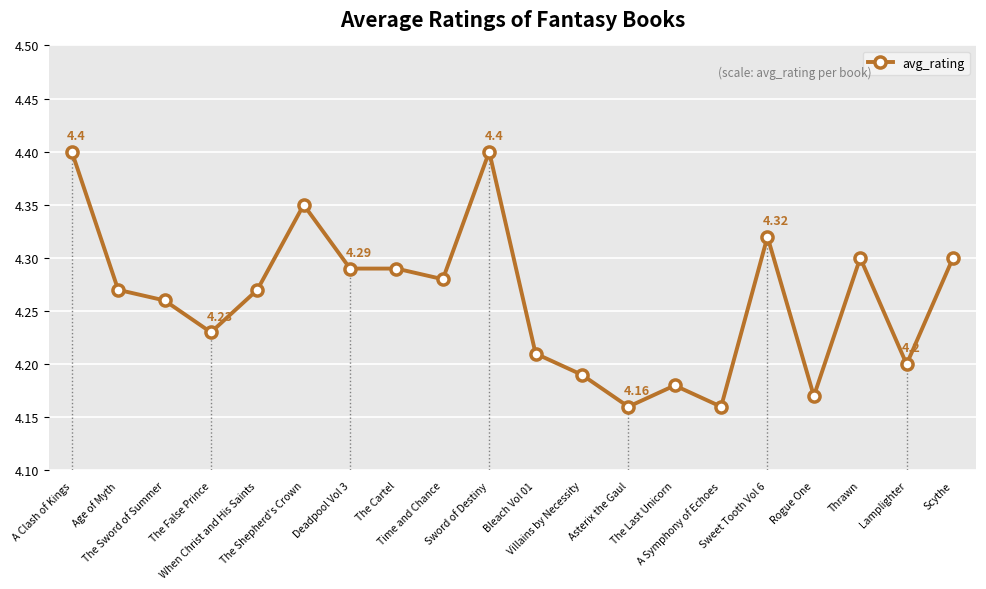

What is the sum of all values?

85.2